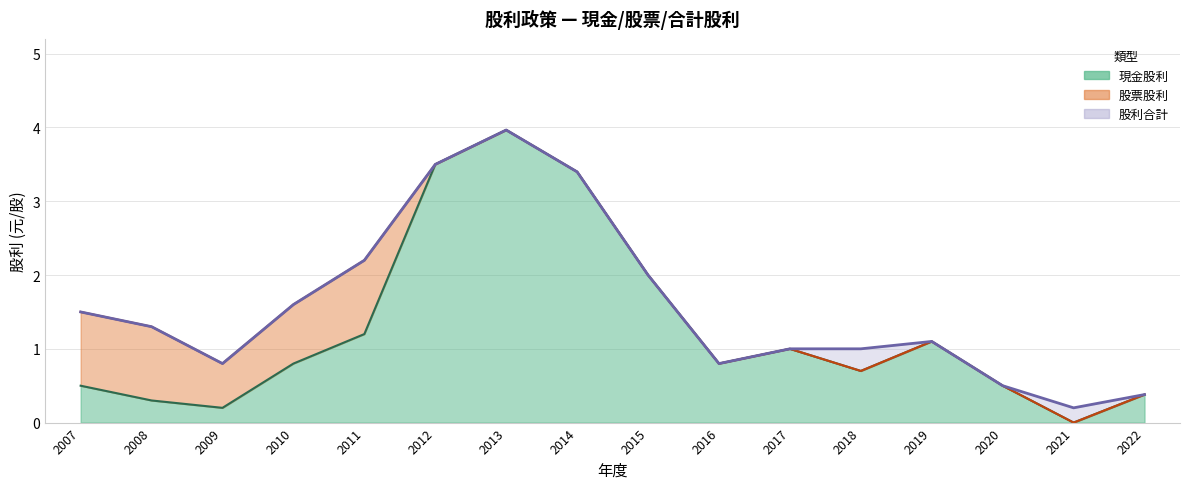

At which category does the chart reach its peak across all series?

2013